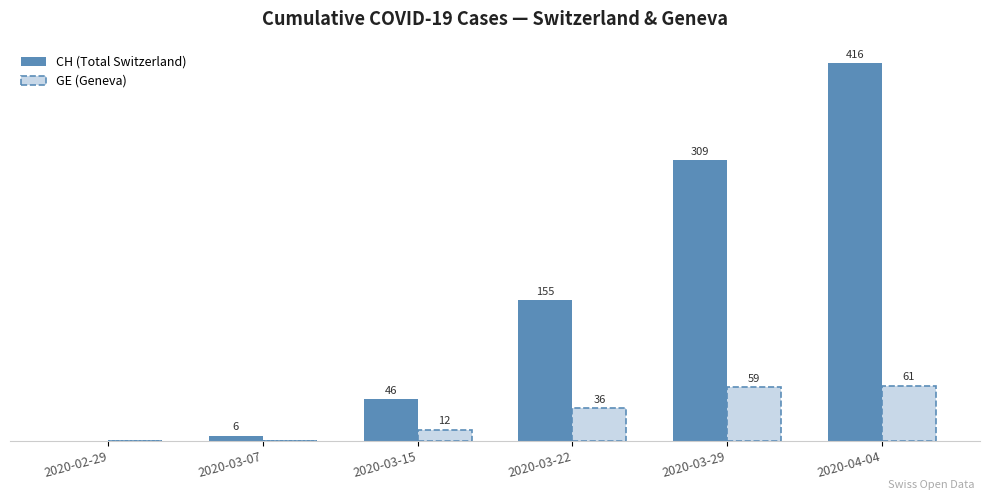

Between 2020-02-29 and 2020-03-15, which series saw the biggest shift?

CH (Total Switzerland)